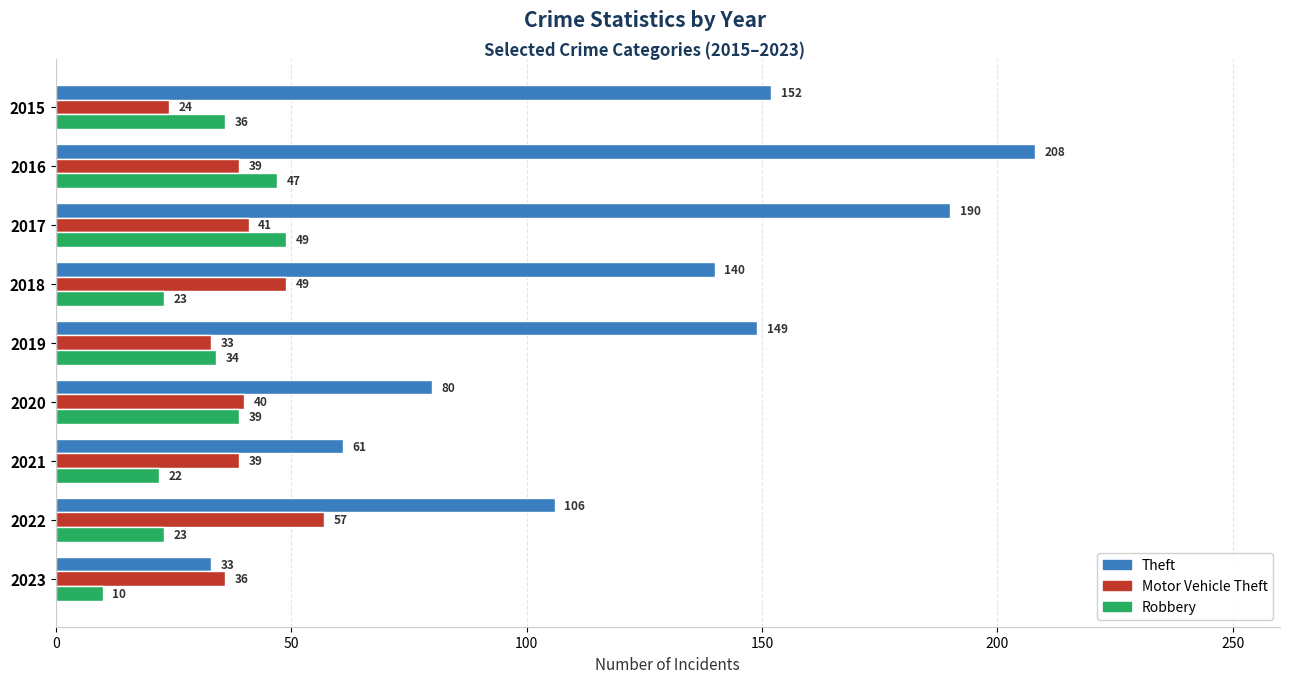

At how many categories does at least one series exceed 137?

5